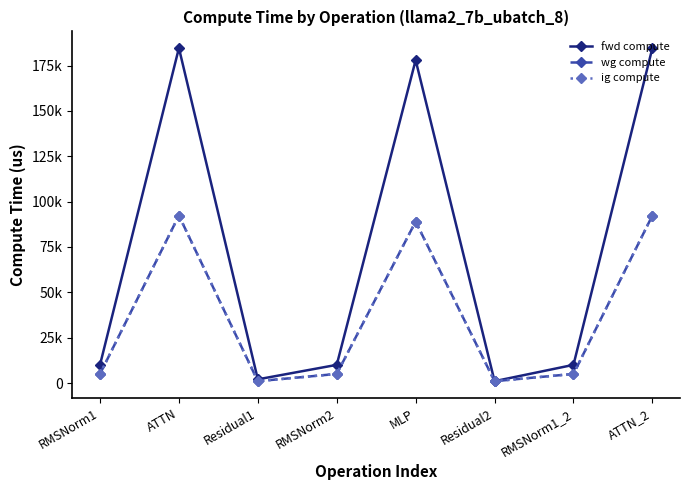

What position from the left is RMSNorm1_2?

7